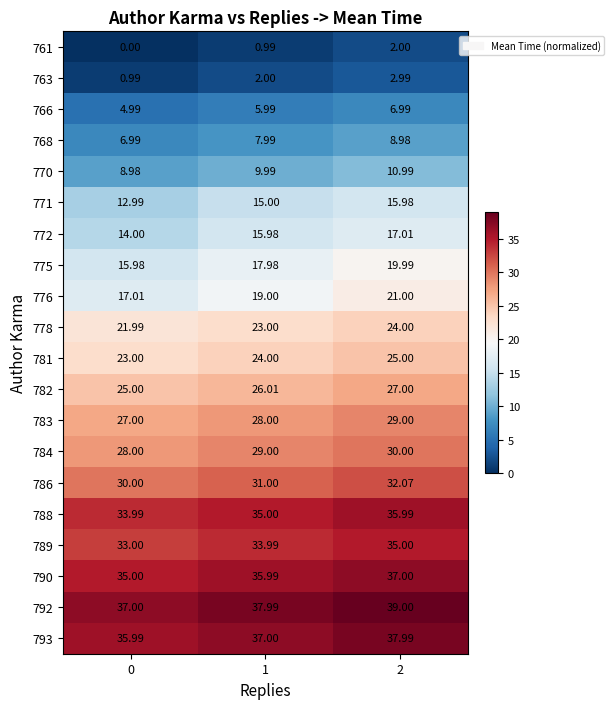

What is the difference between the highest and lowest values at 0?

37.0